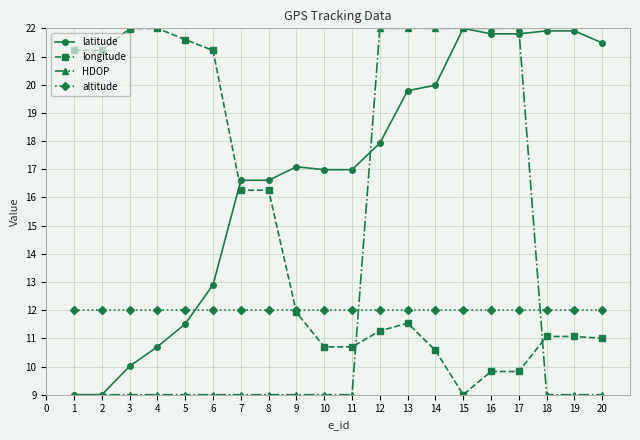

List the series in order of their overall mean, highest first.

latitude, longitude, HDOP, altitude